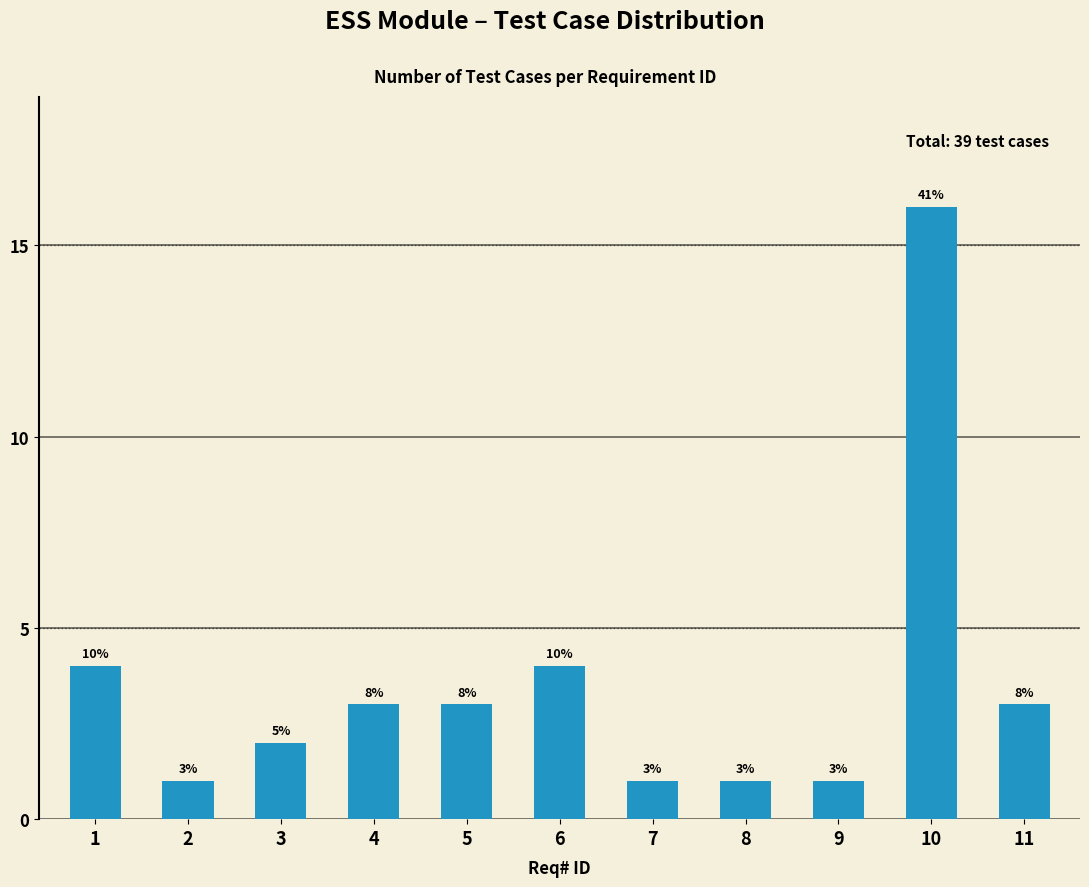

How many bars are there in total?

11